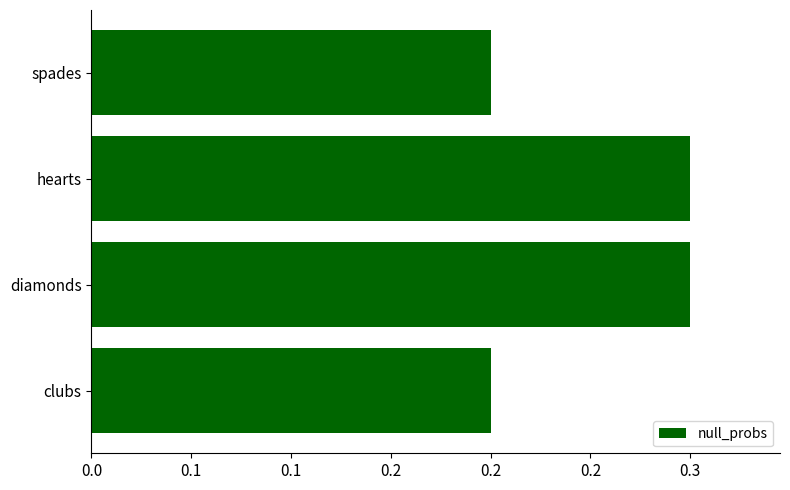

Are the bars horizontal?

Yes